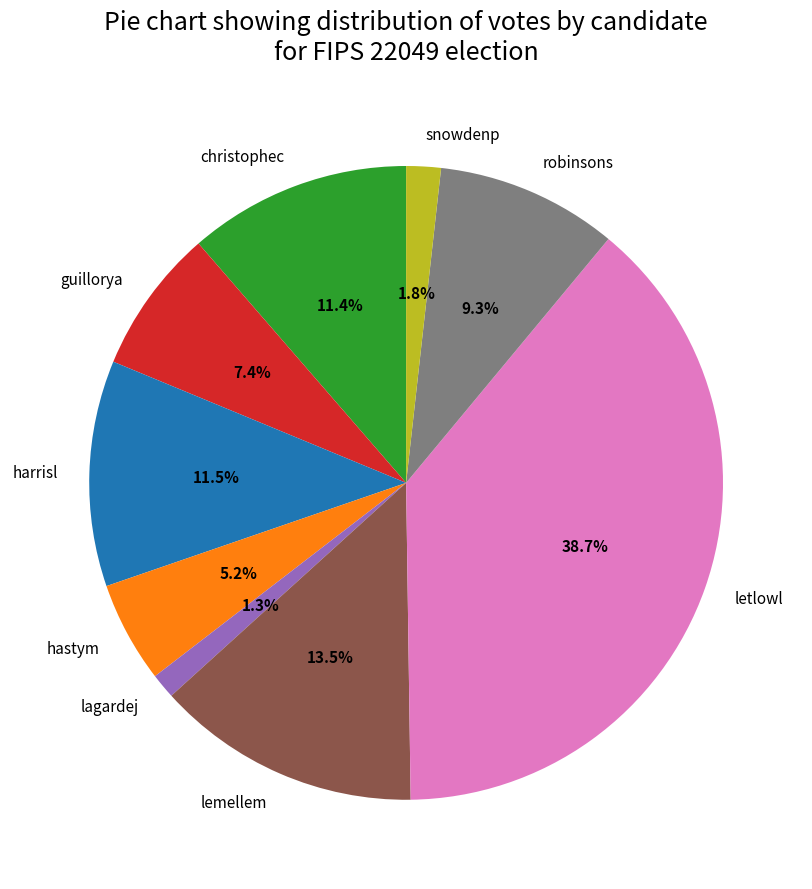

What is the ratio of the value at harrisl to the value at christophec?

1.0